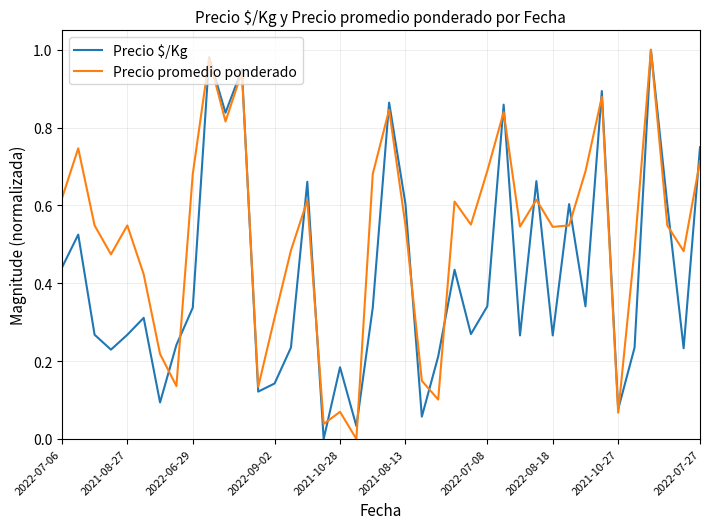

List the series in order of their overall mean, lowest first.

Precio $/Kg, Precio promedio ponderado